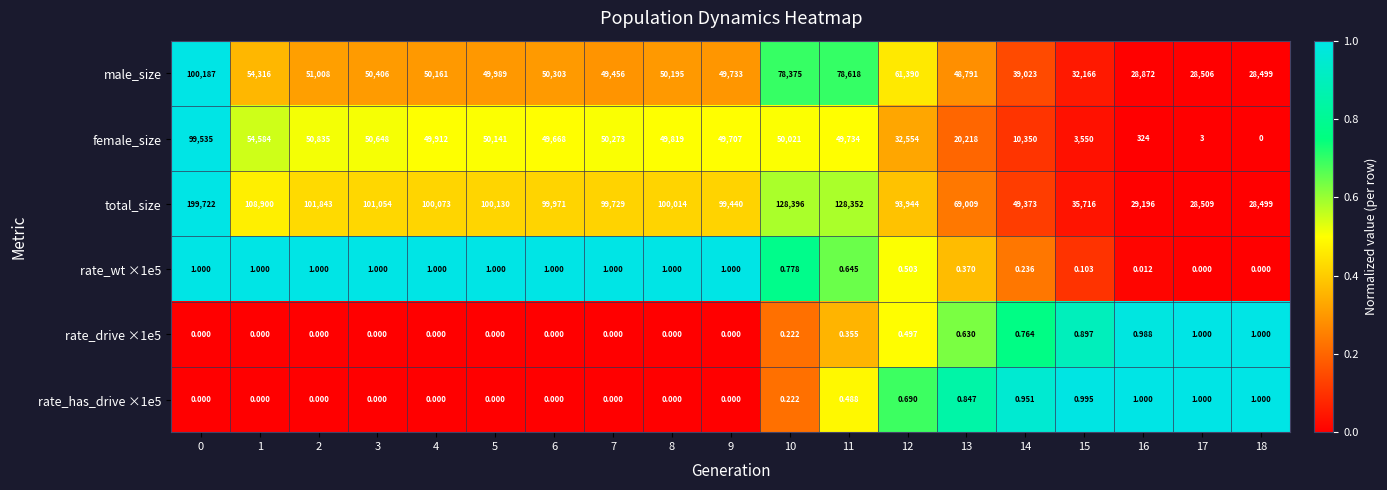

Is the value of male_size at 9 greater than the value of female_size at 12?

Yes